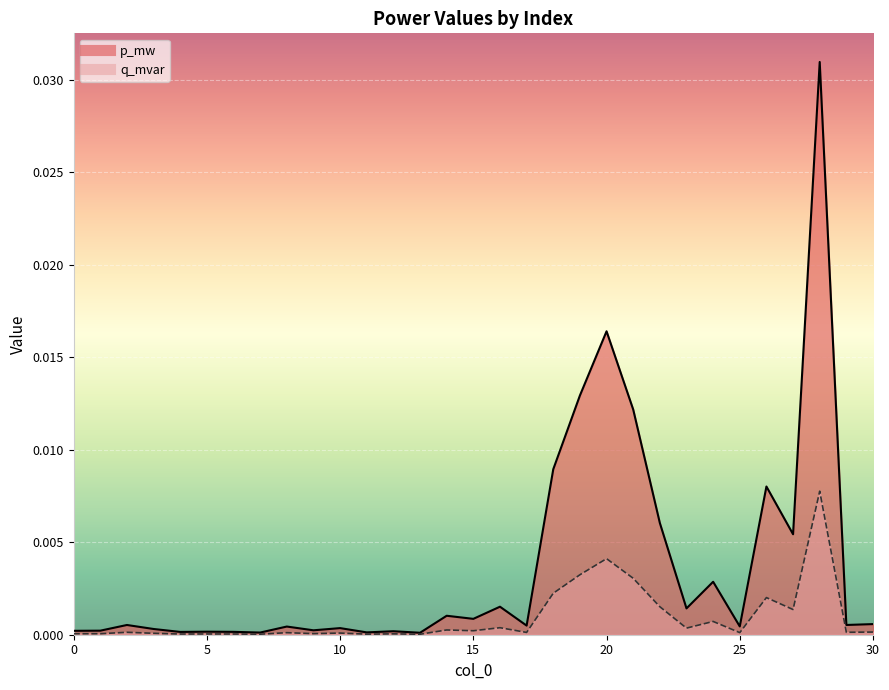

True or false: p_mw and q_mvar intersect in this chart.

False